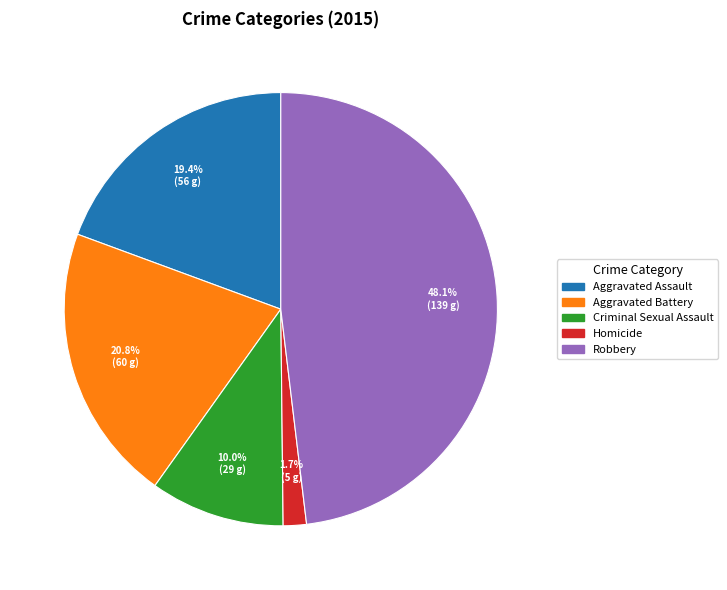

Rank the categories by value from lowest to highest.

Homicide, Criminal Sexual Assault, Aggravated Assault, Aggravated Battery, Robbery